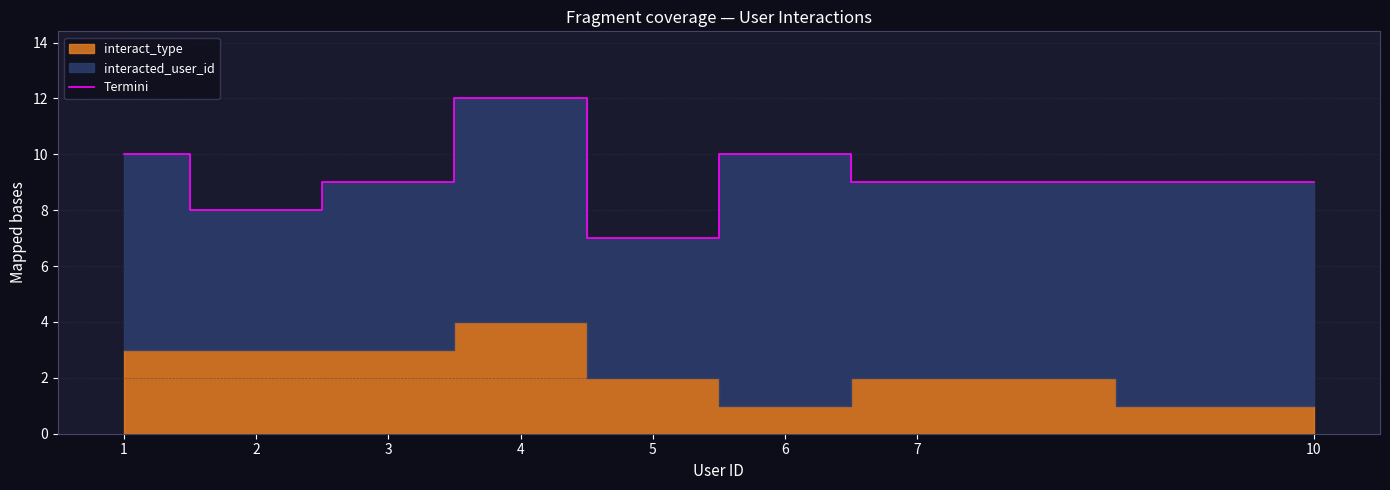

How many lines are shown in the chart?

1